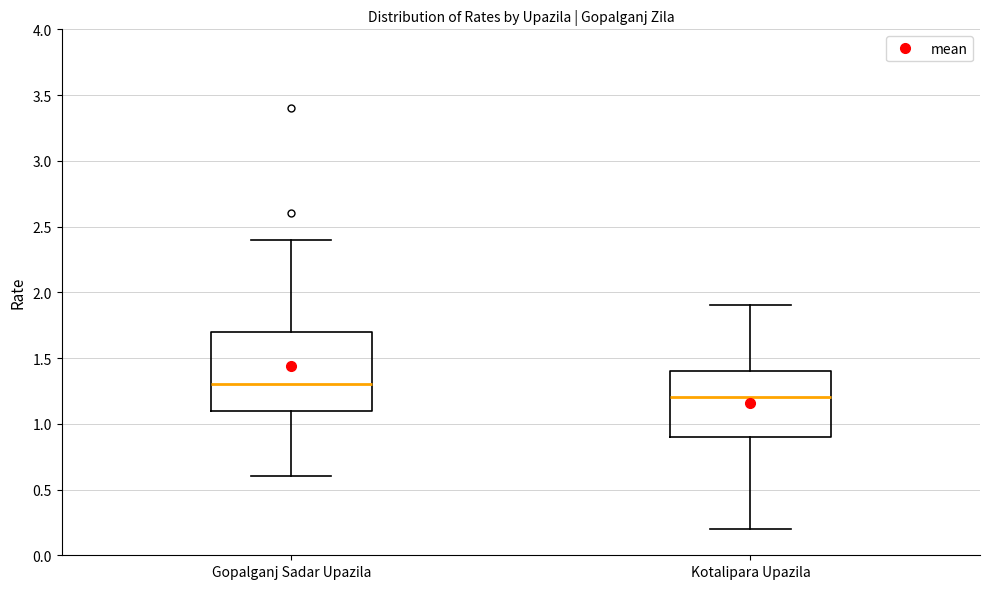

Comparing the boxes themselves (not the whiskers), which one is the tallest?

Gopalganj Sadar Upazila